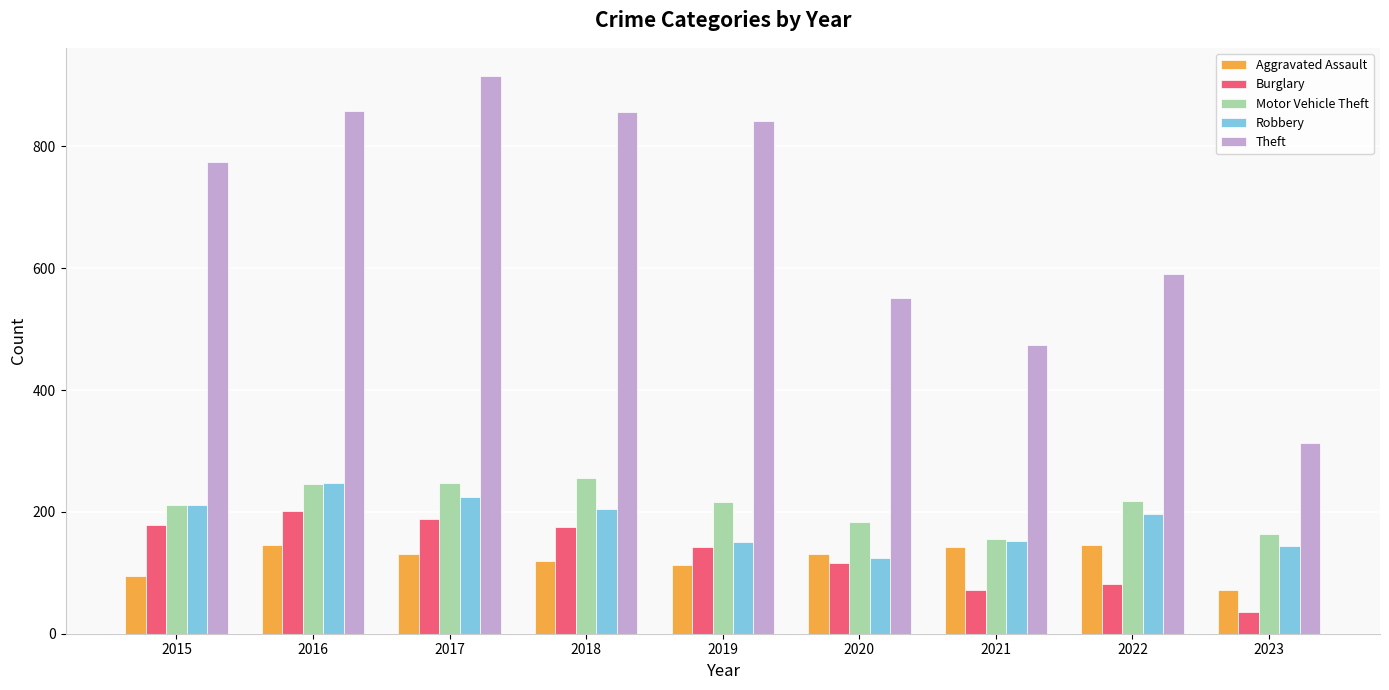

At how many categories does at least one series exceed 651?

5